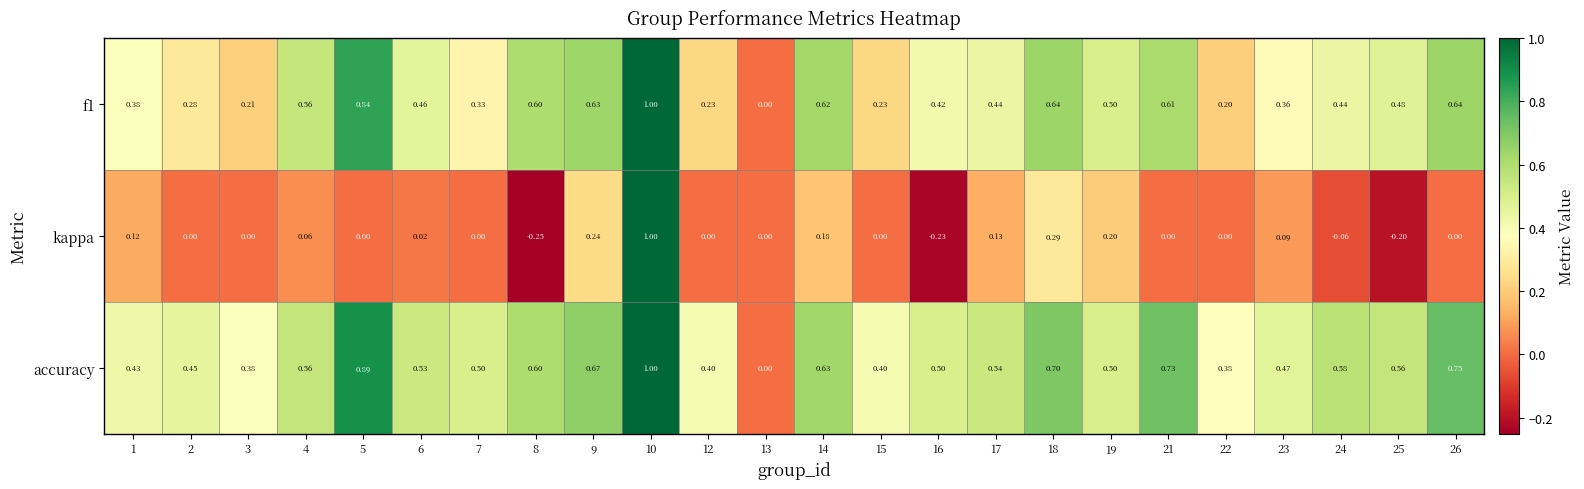

Is the value of f1 at 15 greater than the value of kappa at 4?

Yes